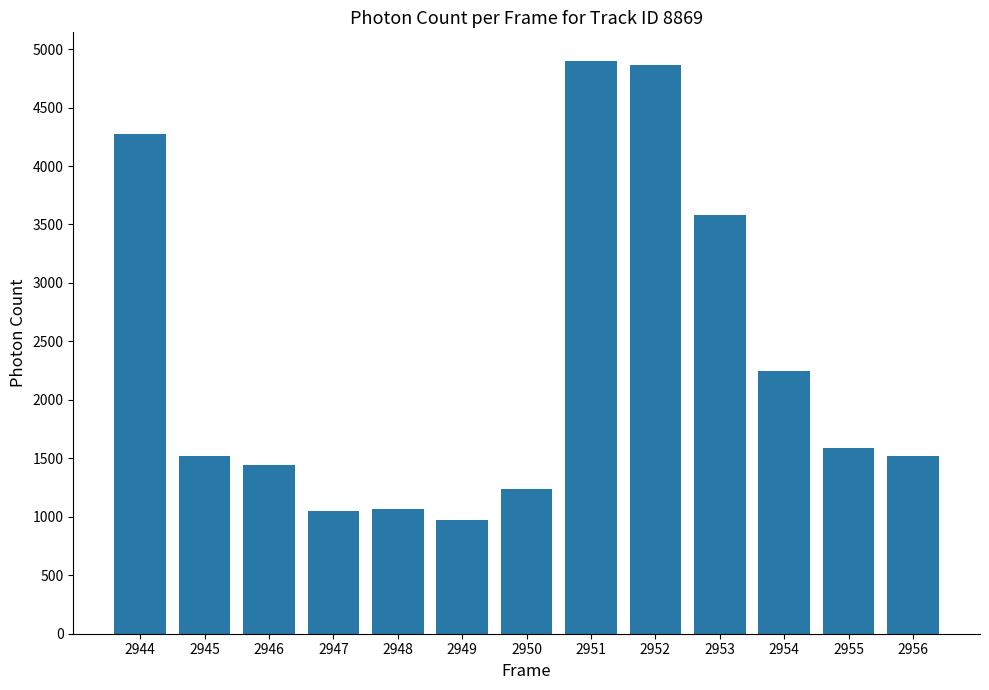

Is it true that the value at 2947 is 1052.5?

True